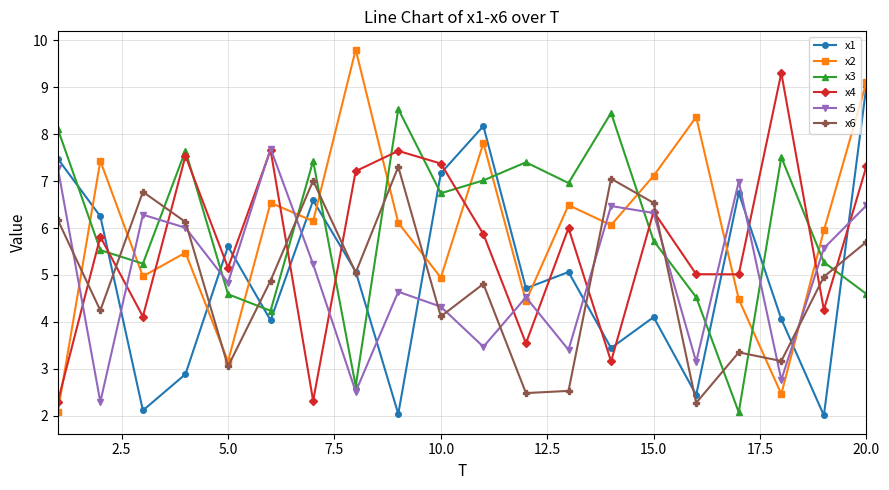

What is the value of the x1 point at the 9th from the left?

2.0